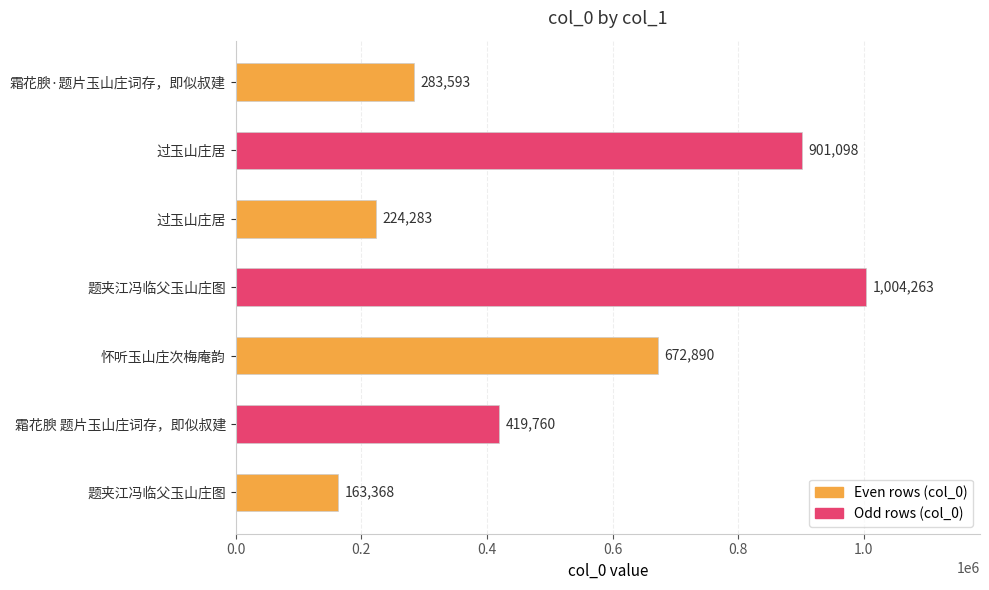

What is the difference between the maximum and minimum values?

840895